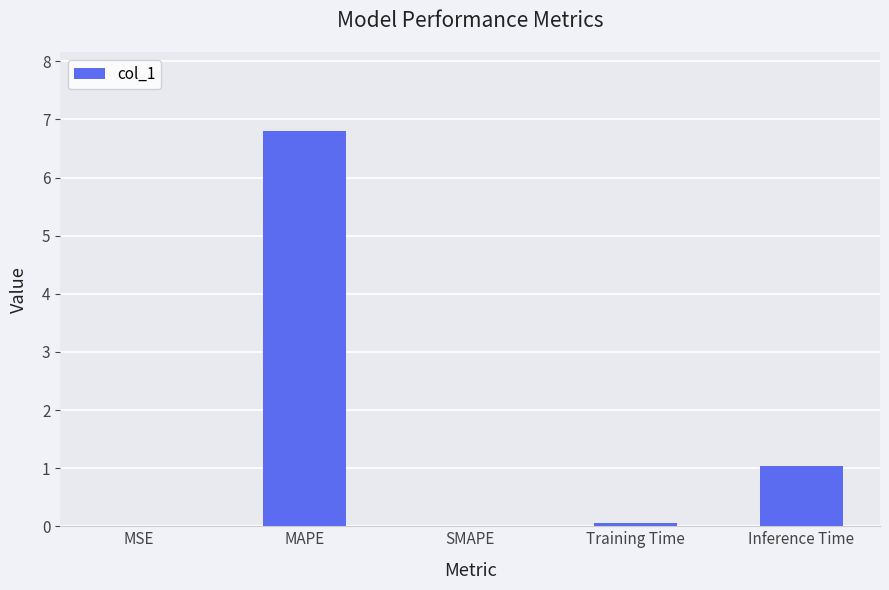

The value at Inference Time is 1.0. True or false?

True